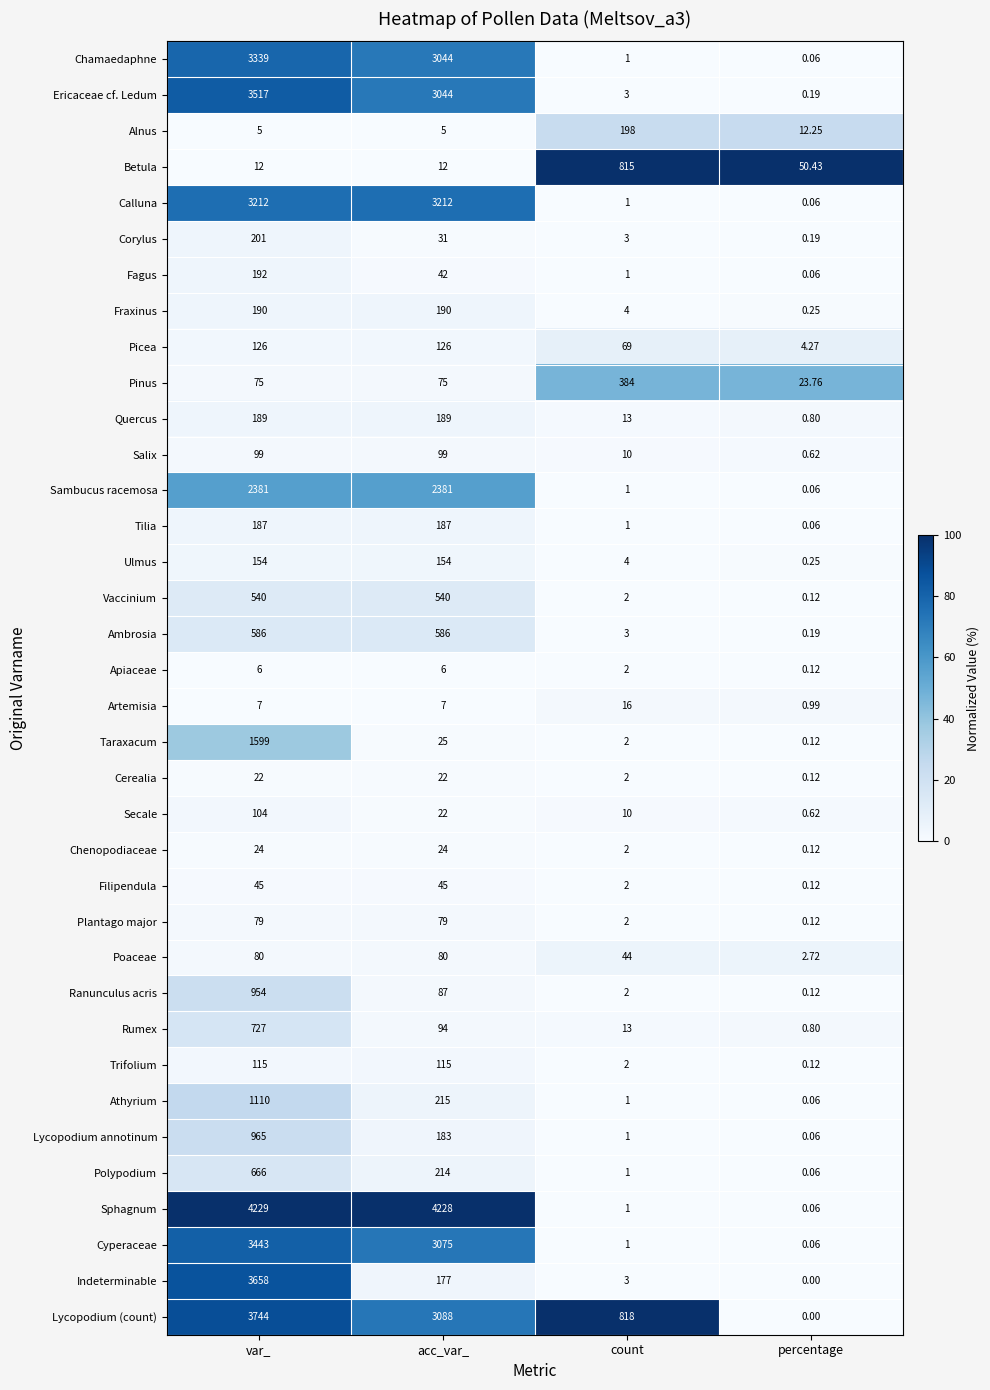

List the labels in order of Ranunculus acris value, largest first.

var_, acc_var_, count, percentage